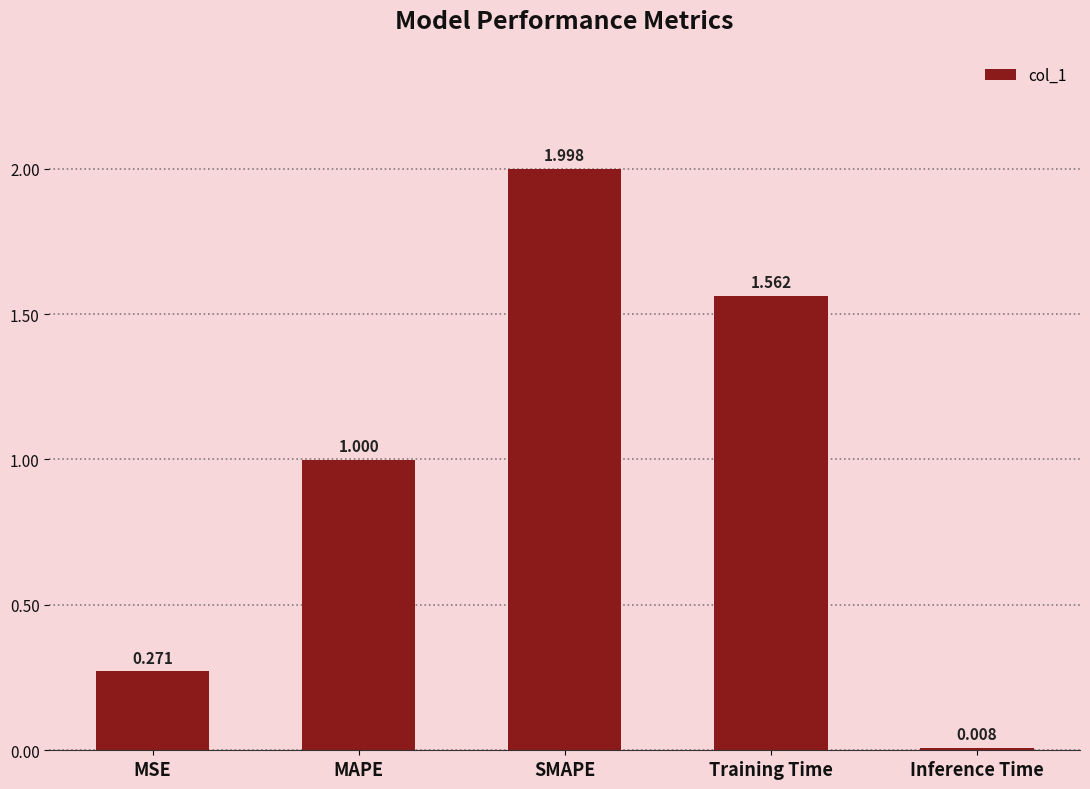

List the labels in order of value, smallest first.

Inference Time, MSE, MAPE, Training Time, SMAPE